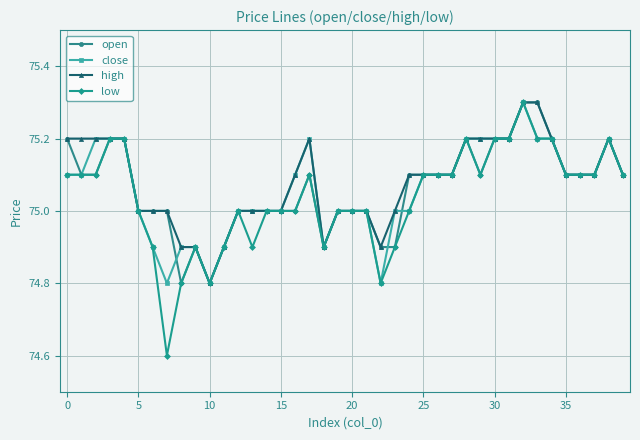

How many close values are between 75 and 76?

32